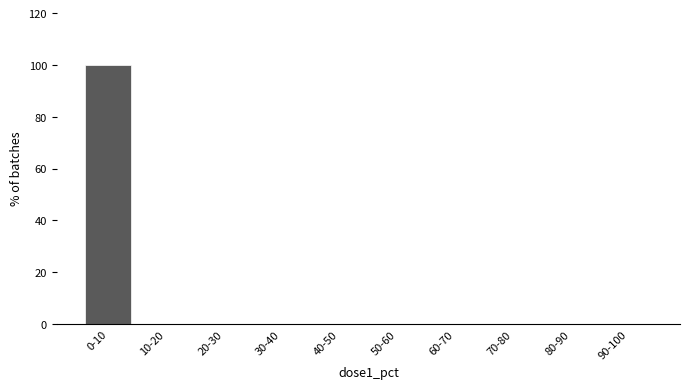

Reading left to right, extract all data points from this chart.

0-10=100	10-20=0	20-30=0	30-40=0	40-50=0	50-60=0	60-70=0	70-80=0	80-90=0	90-100=0